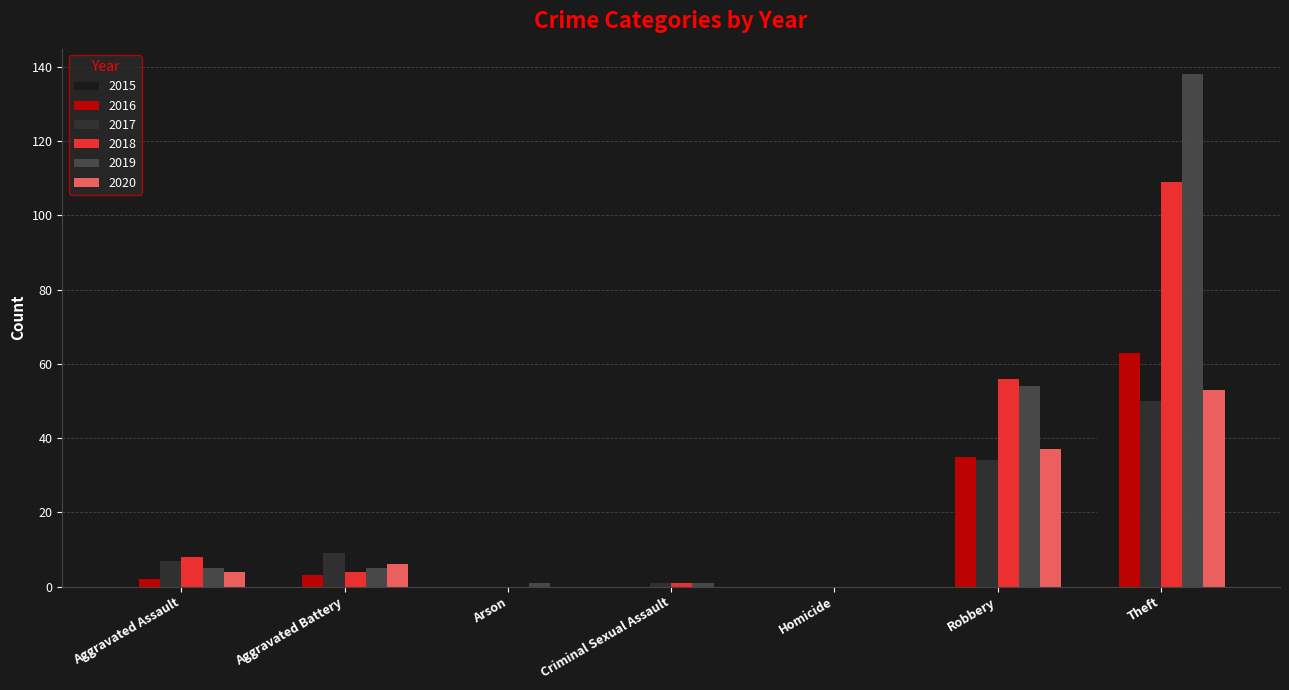

At which category is the sum across all series the highest?

Theft